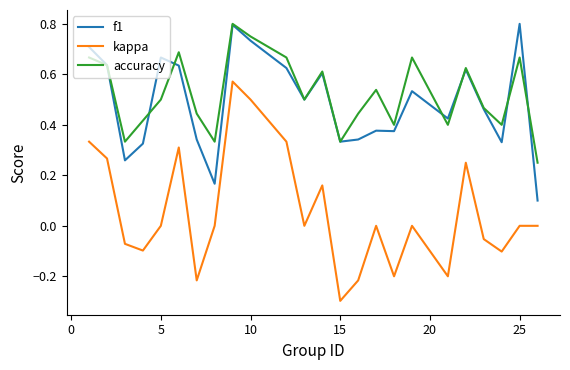

True or false: kappa and accuracy cross at least once.

False